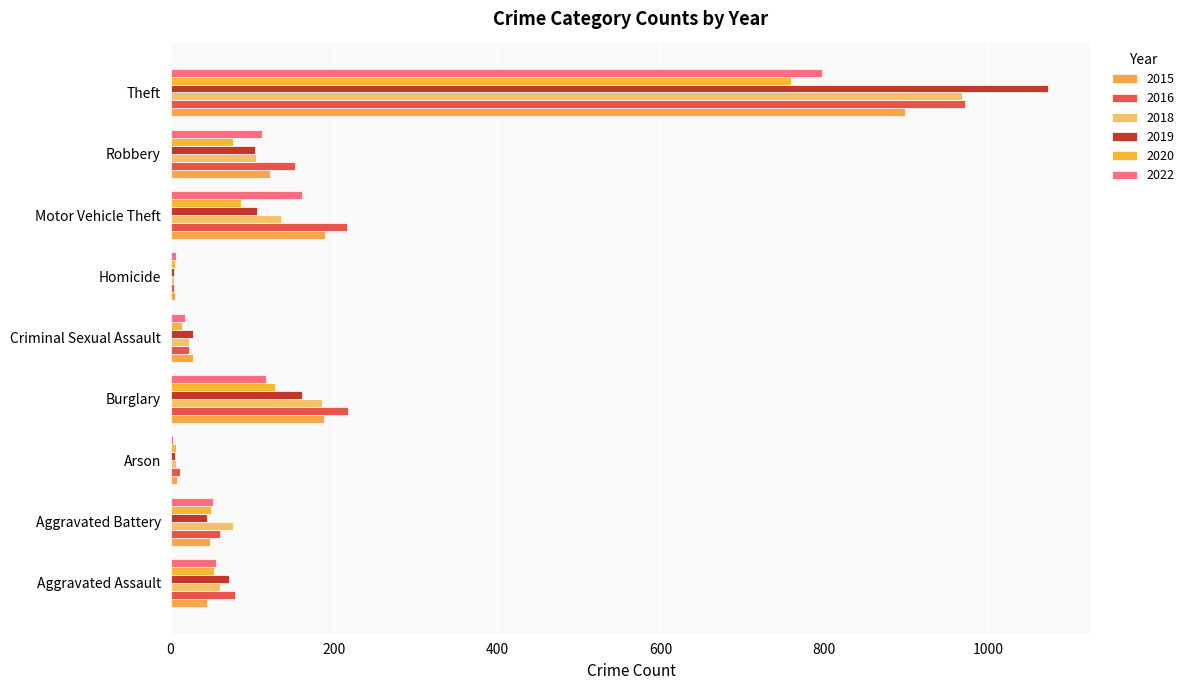

What is the label of the 4th bar from the right?

Homicide